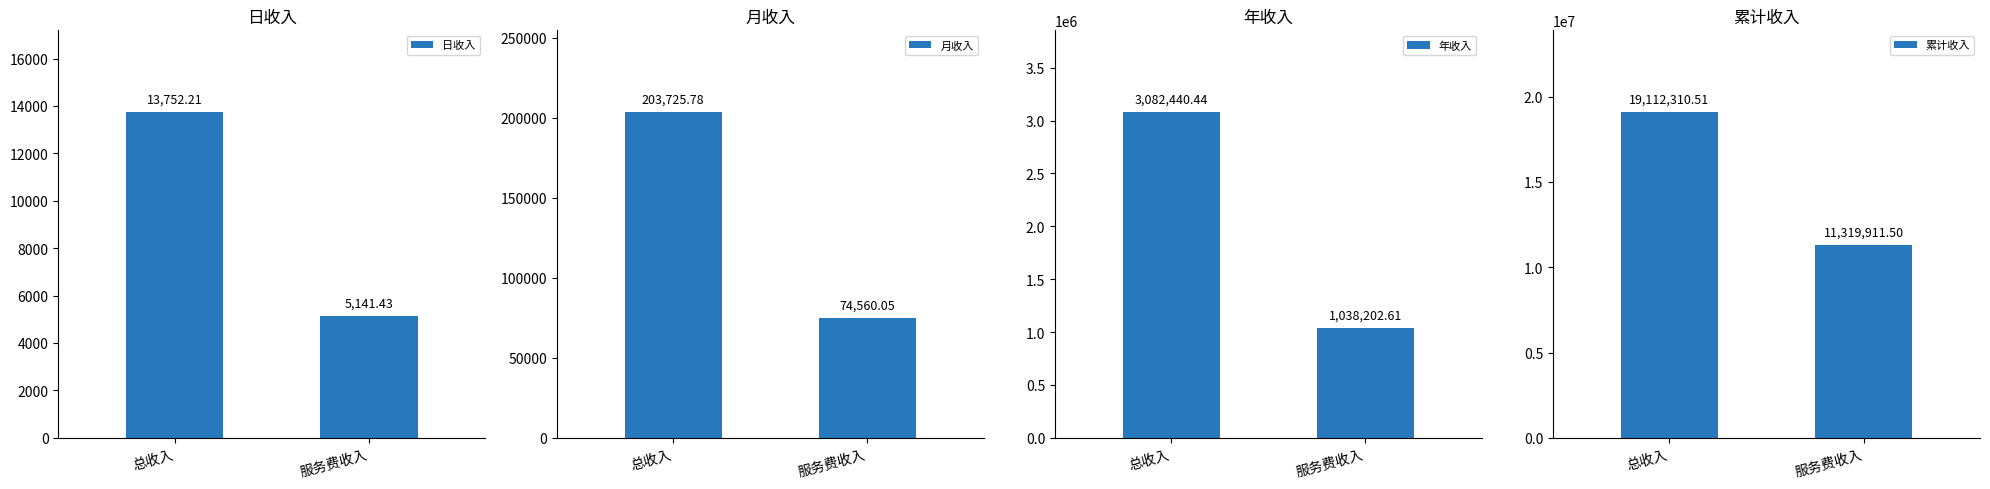

At which label does 日收入 reach its minimum?

服务费收入